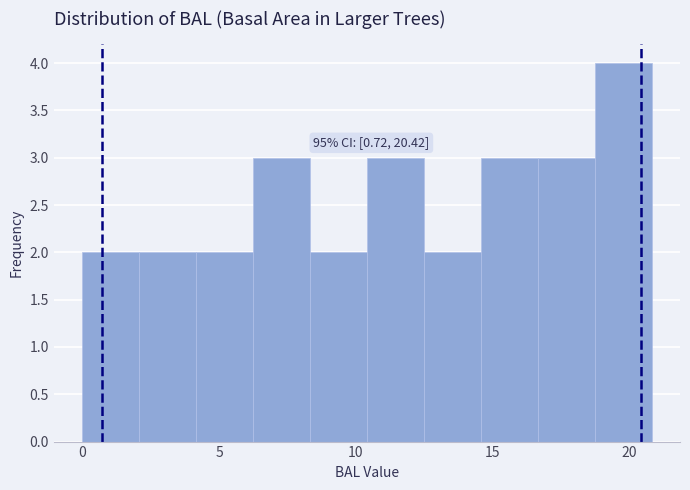

Over which range of the x-axis is the bar tallest?

18.5 to 21.0